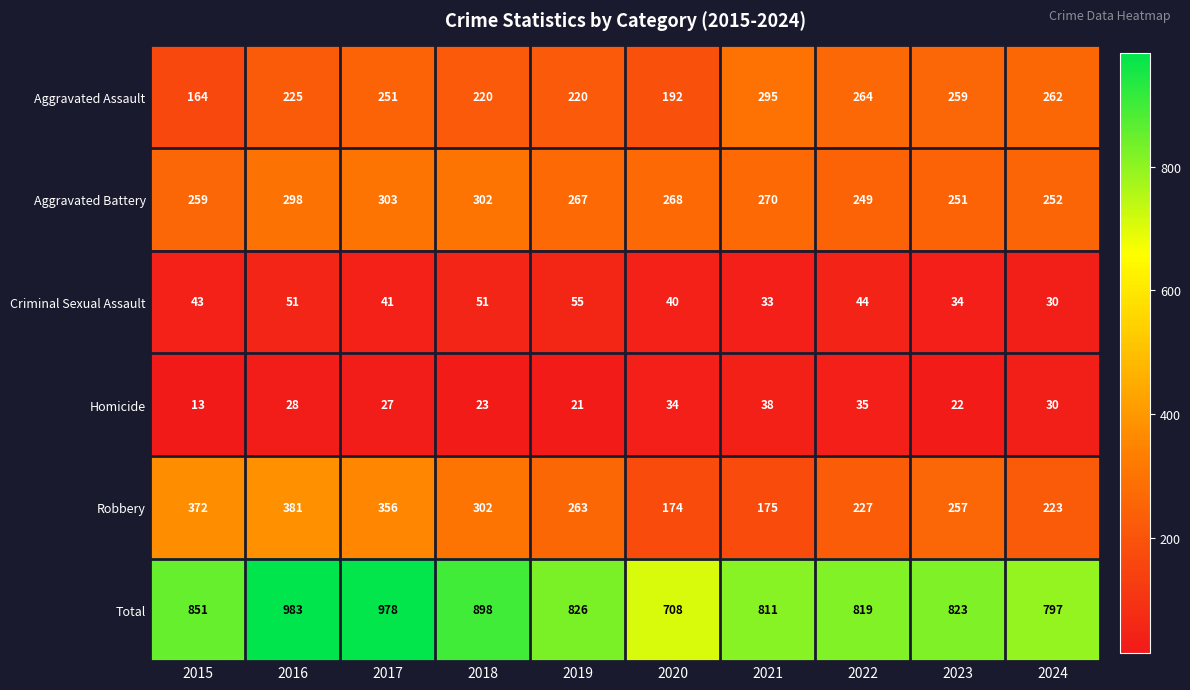

At which label is Aggravated Assault closest to 229?

2016